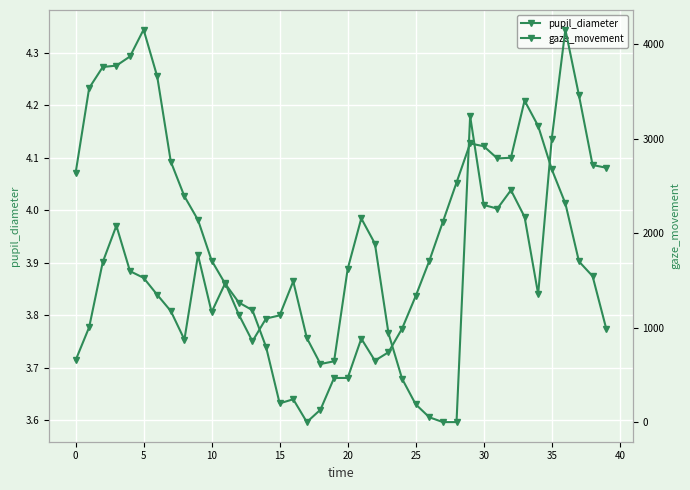

Between 18 and 20, which is larger?

20